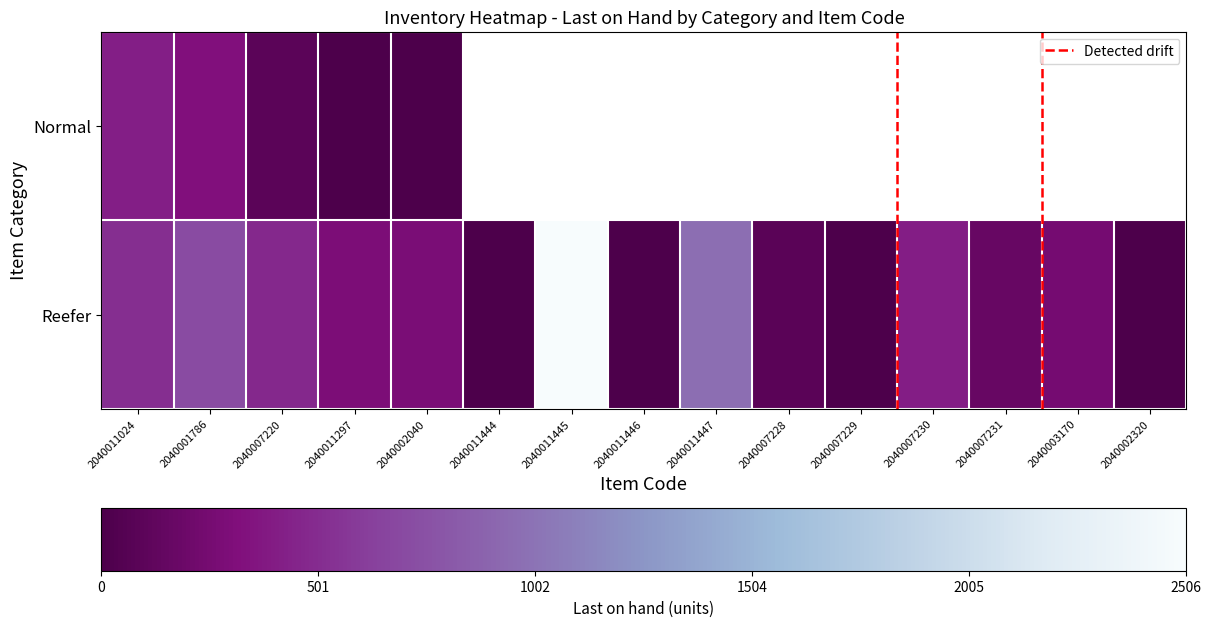

Count the number of data series in this chart.

2